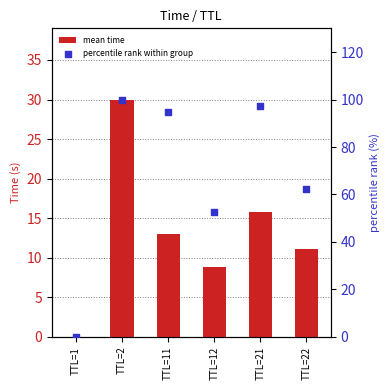

At how many categories does at least one series exceed 41?

5